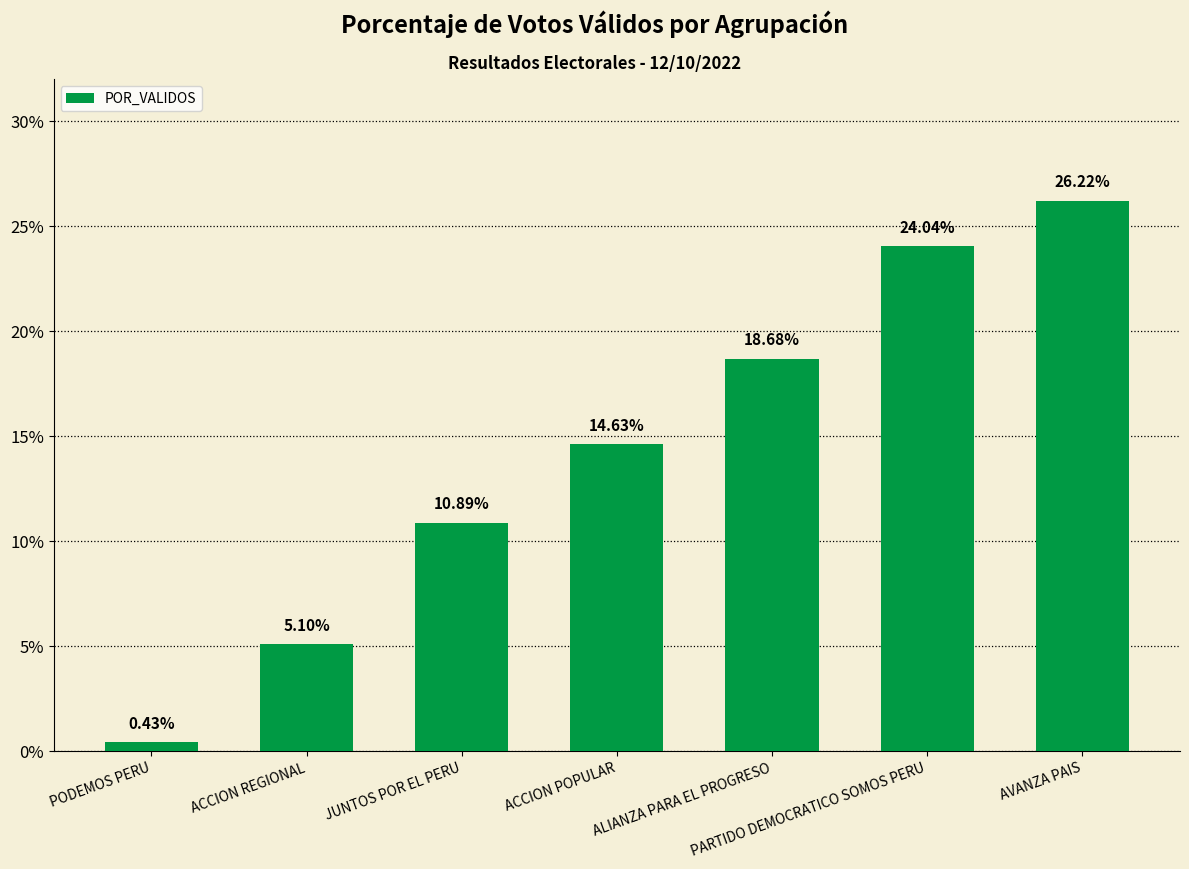

What is the sum of the values at ACCION POPULAR and ACCION REGIONAL?

19.7